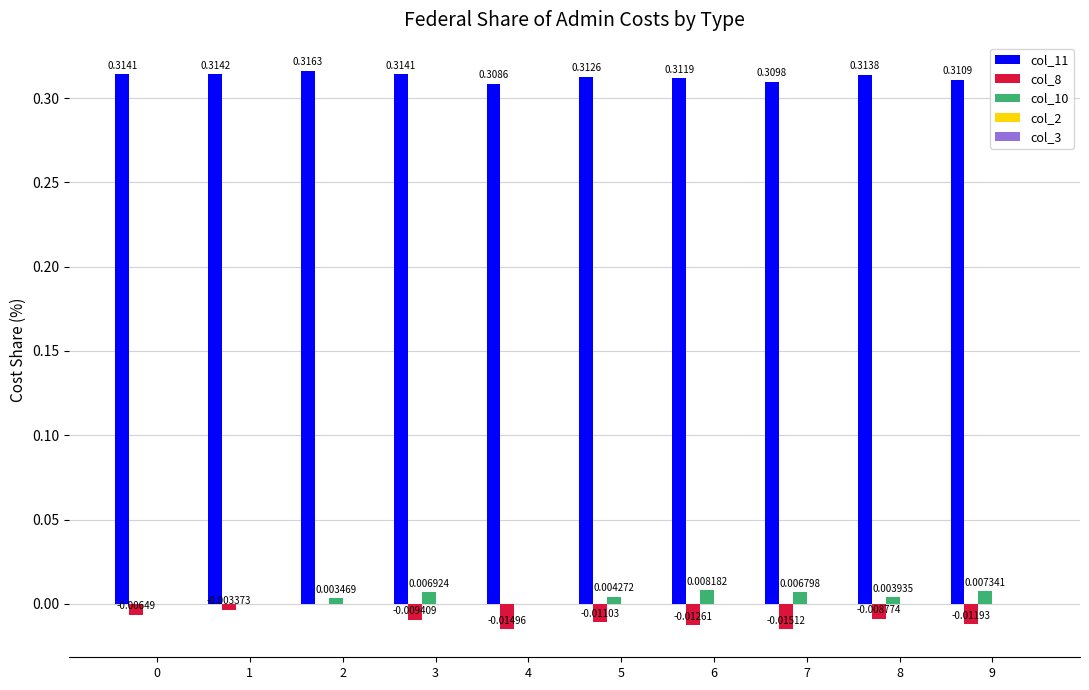

How many categories are shown in the chart?

10